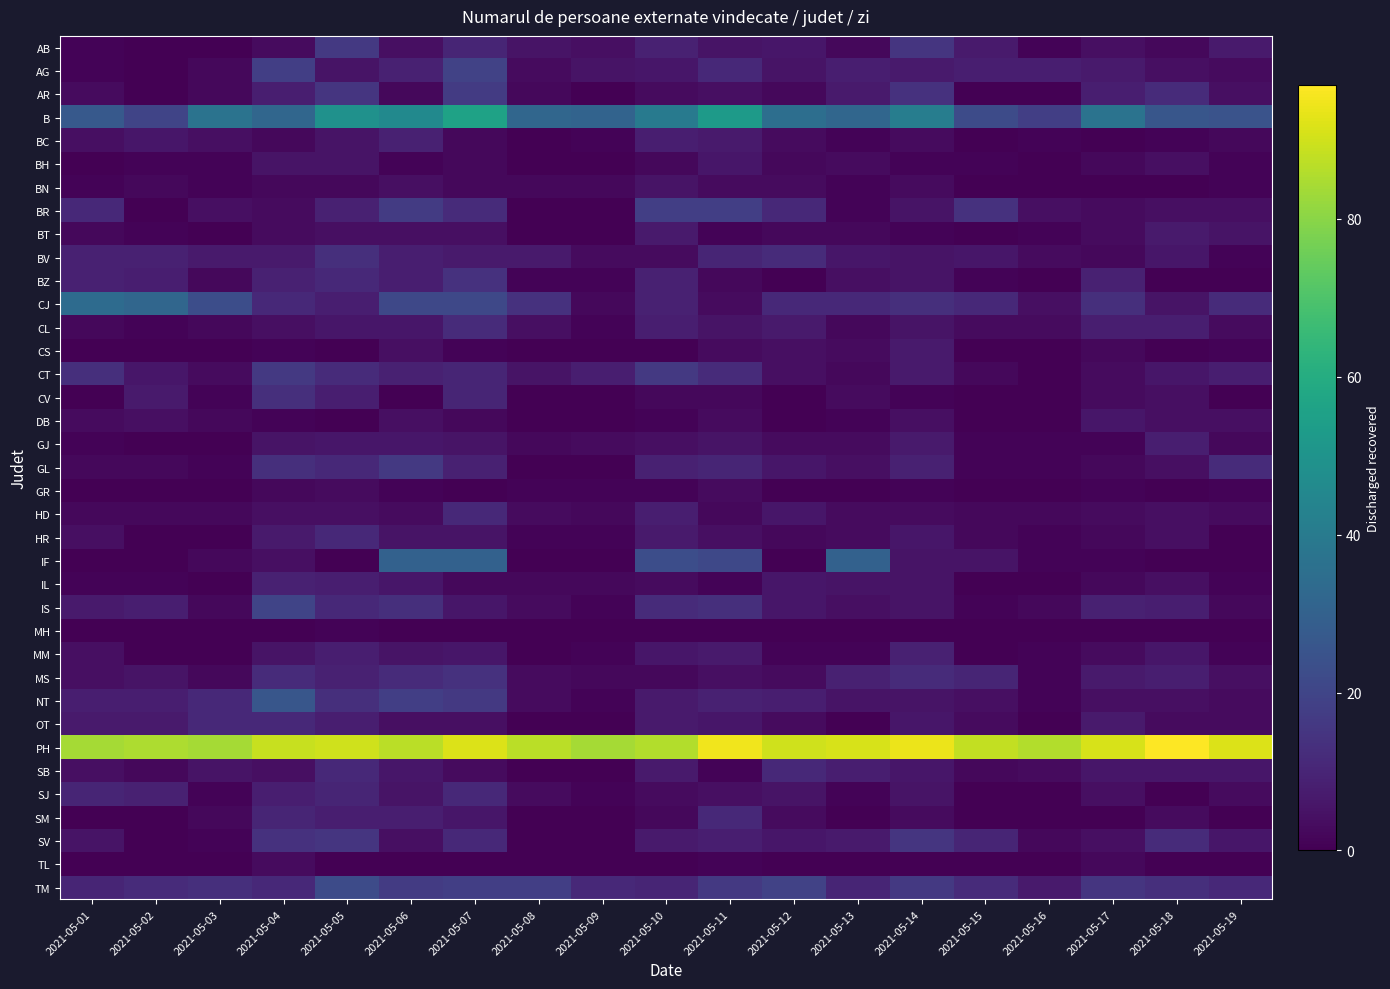

Between 2021-05-07 and 2021-05-16, which series saw the biggest shift?

B